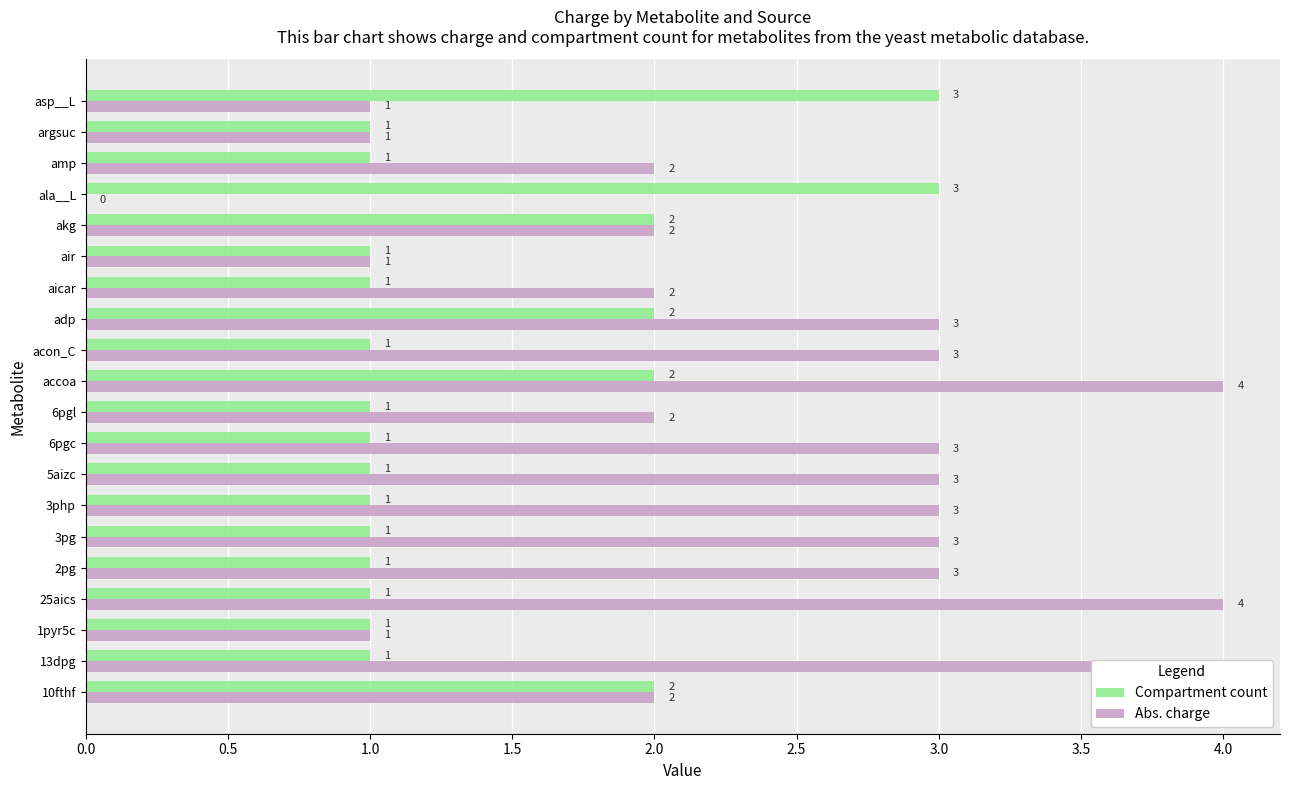

What is the sum of all Abs. charge values?

47